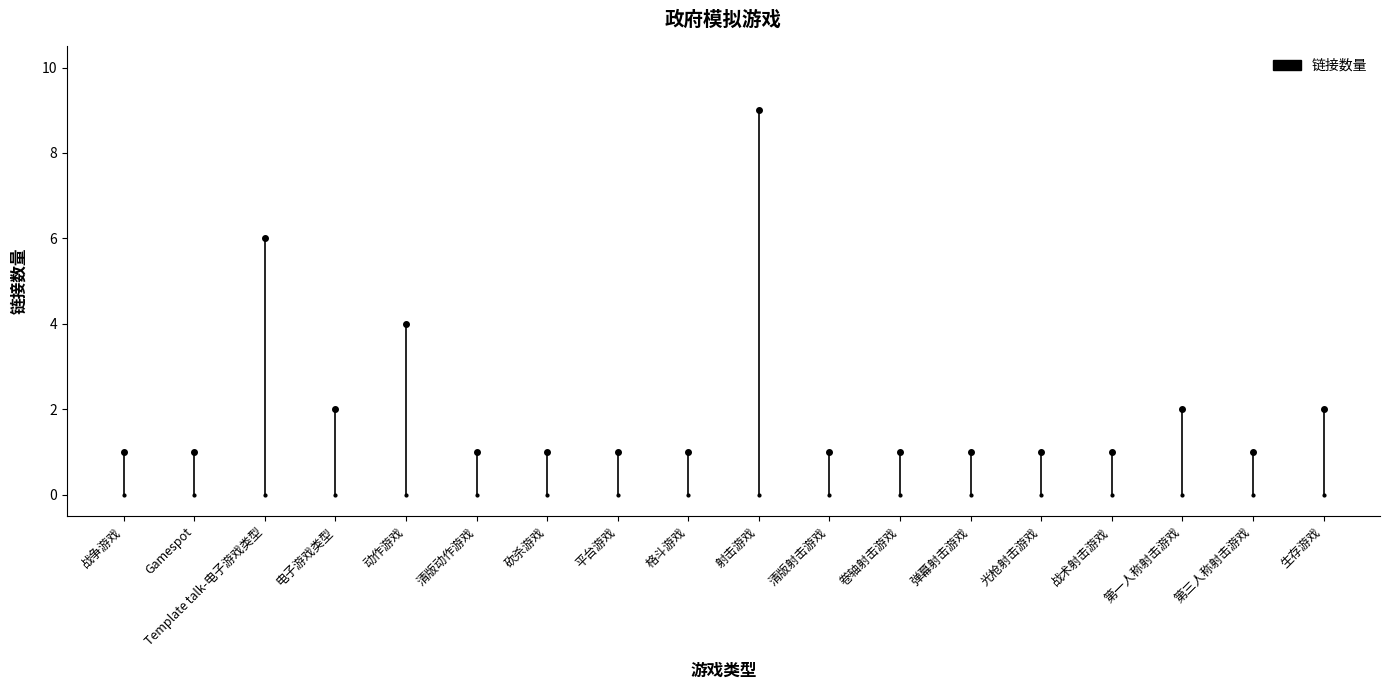

Count the number of data series in this chart.

1